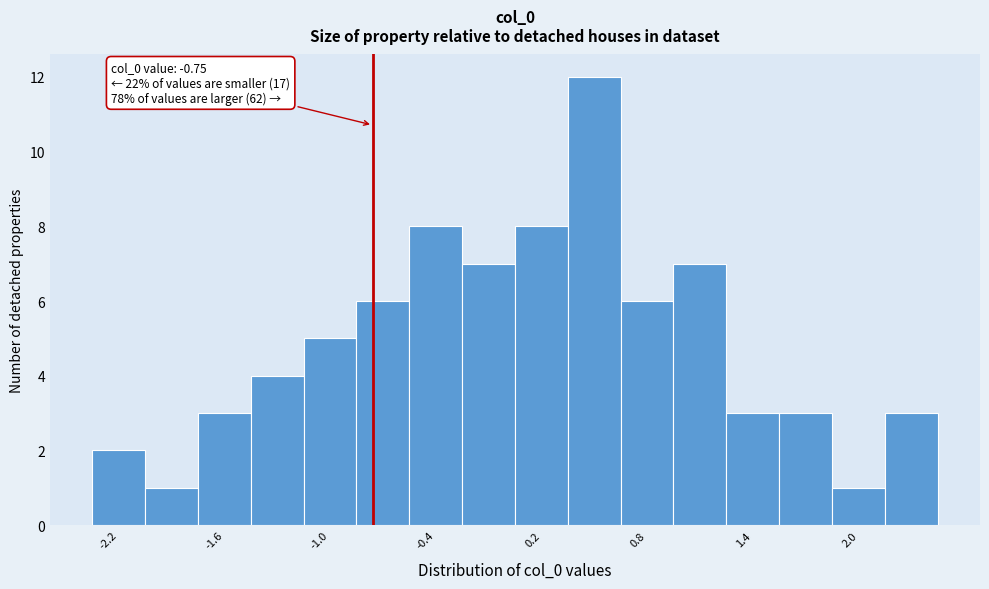

Read against the x-axis, roughly where is the centre of the tallest bar?

0.5